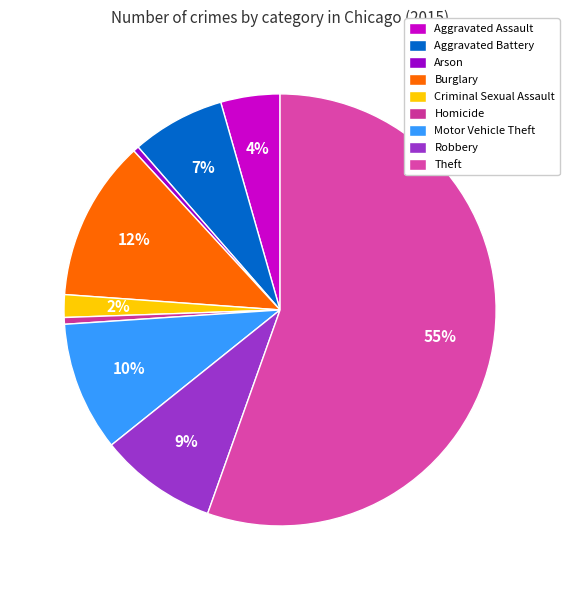

What is the largest slice in the pie chart?

Theft